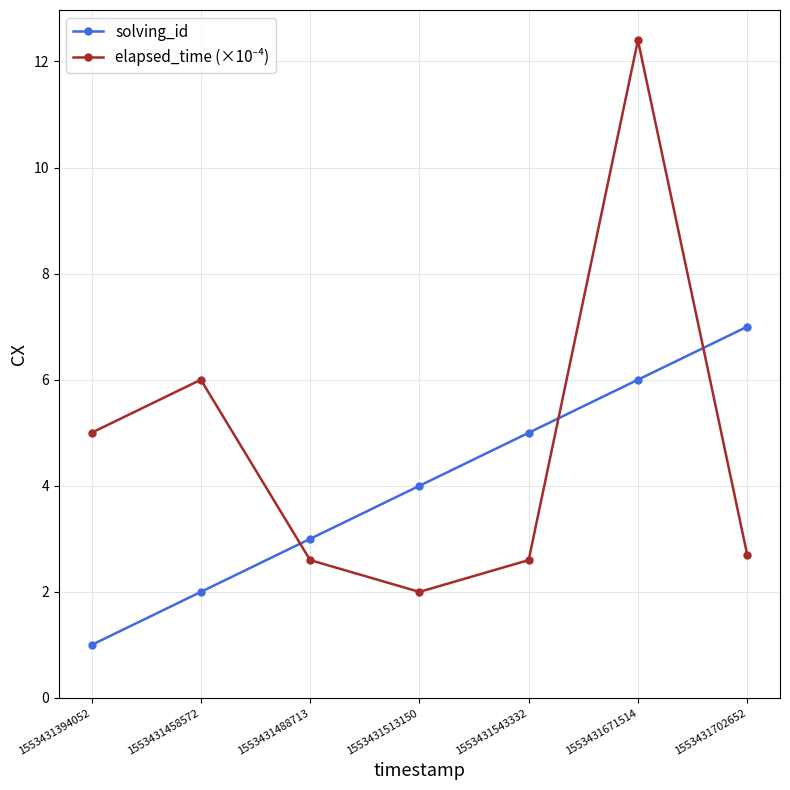

What is the maximum value shown in the chart?

12.4